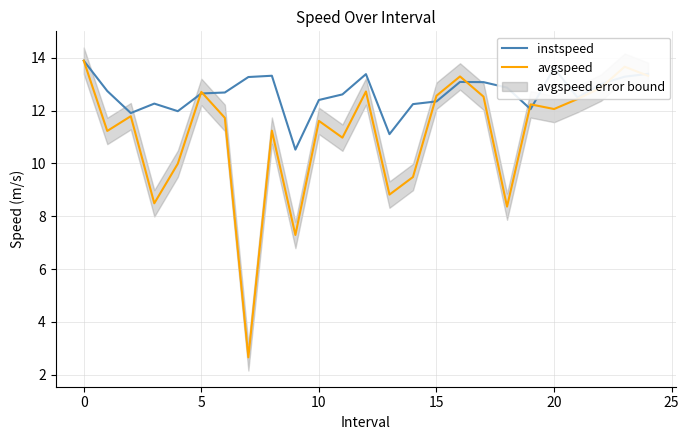

What is the maximum value for instspeed?

13.9